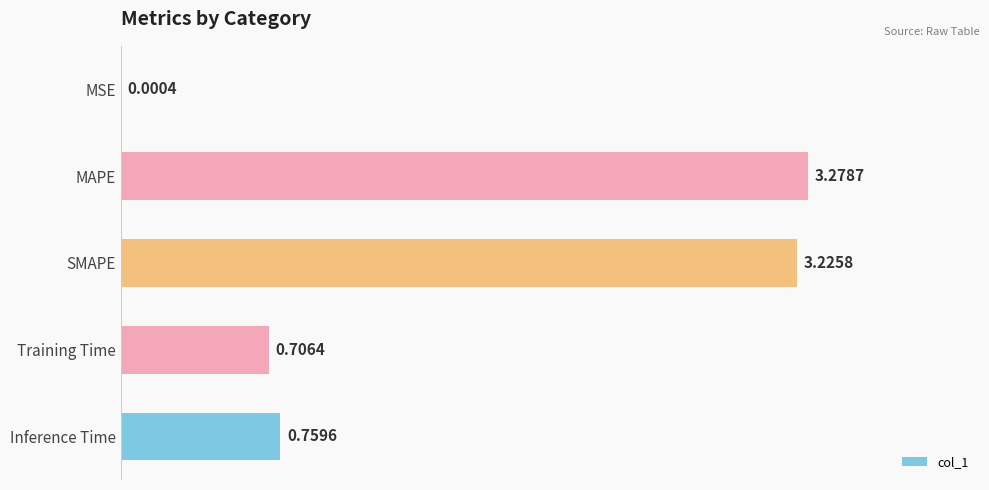

Are the bars horizontal?

Yes